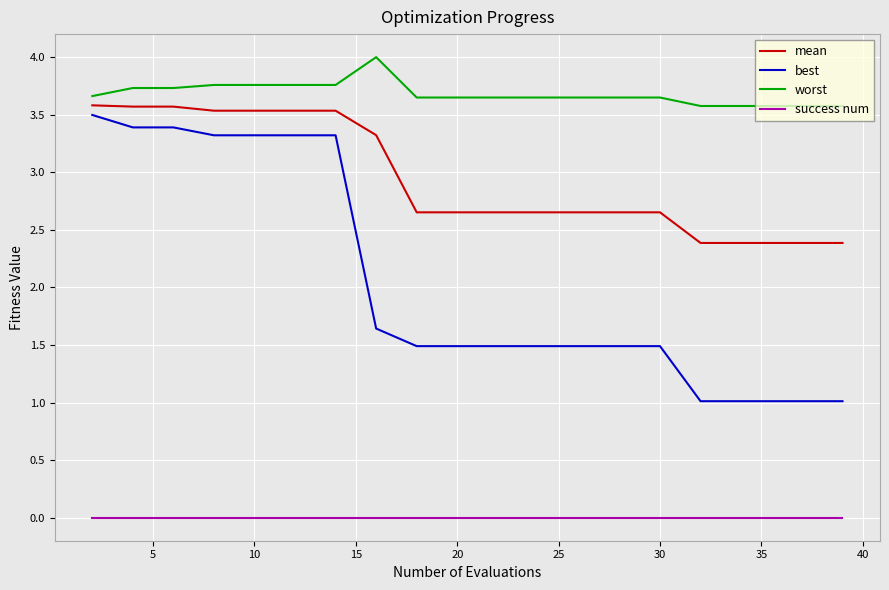

What are all the series names shown in the legend?

mean, best, worst, success num